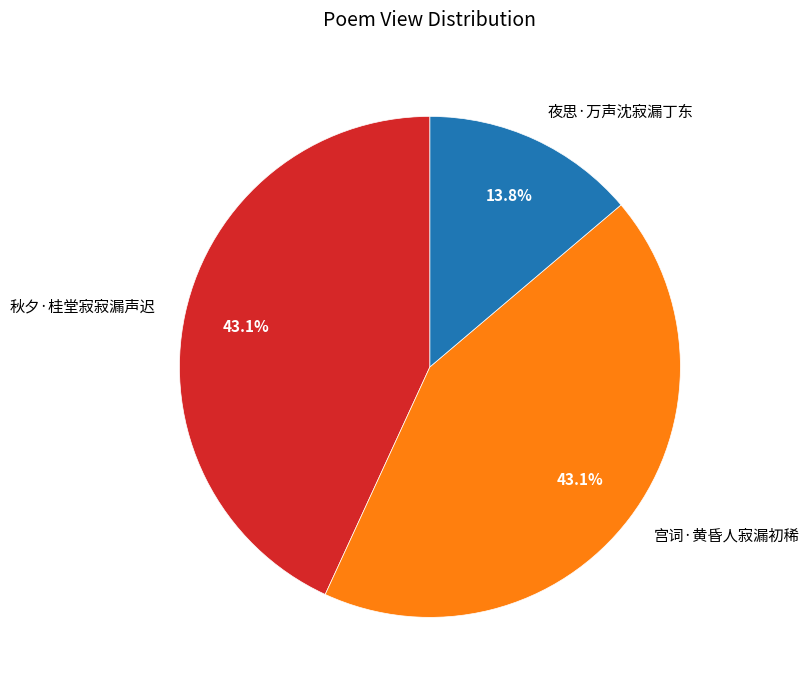

How many slices are in this pie chart?

3